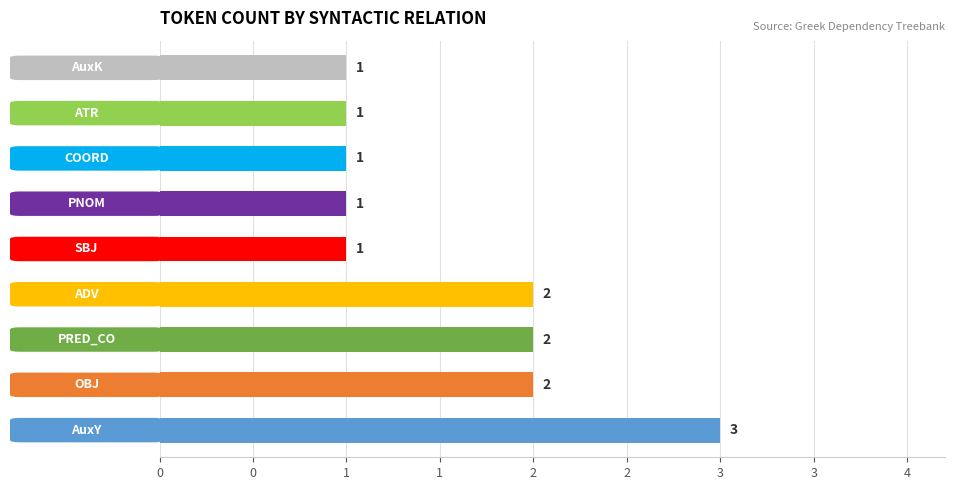

What is the average value?

2